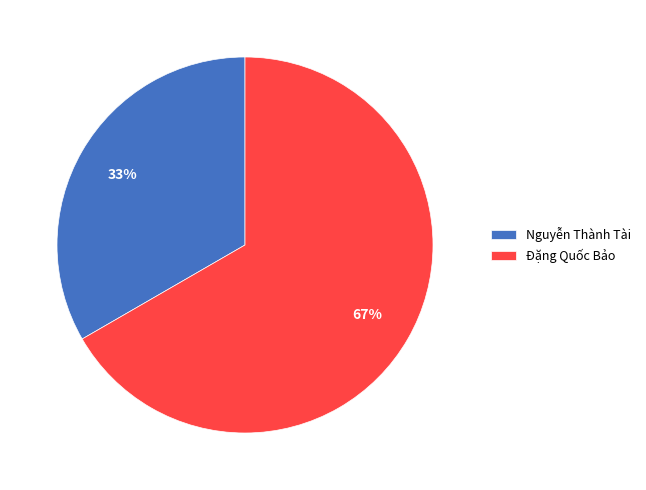

How many slices are in this pie chart?

2